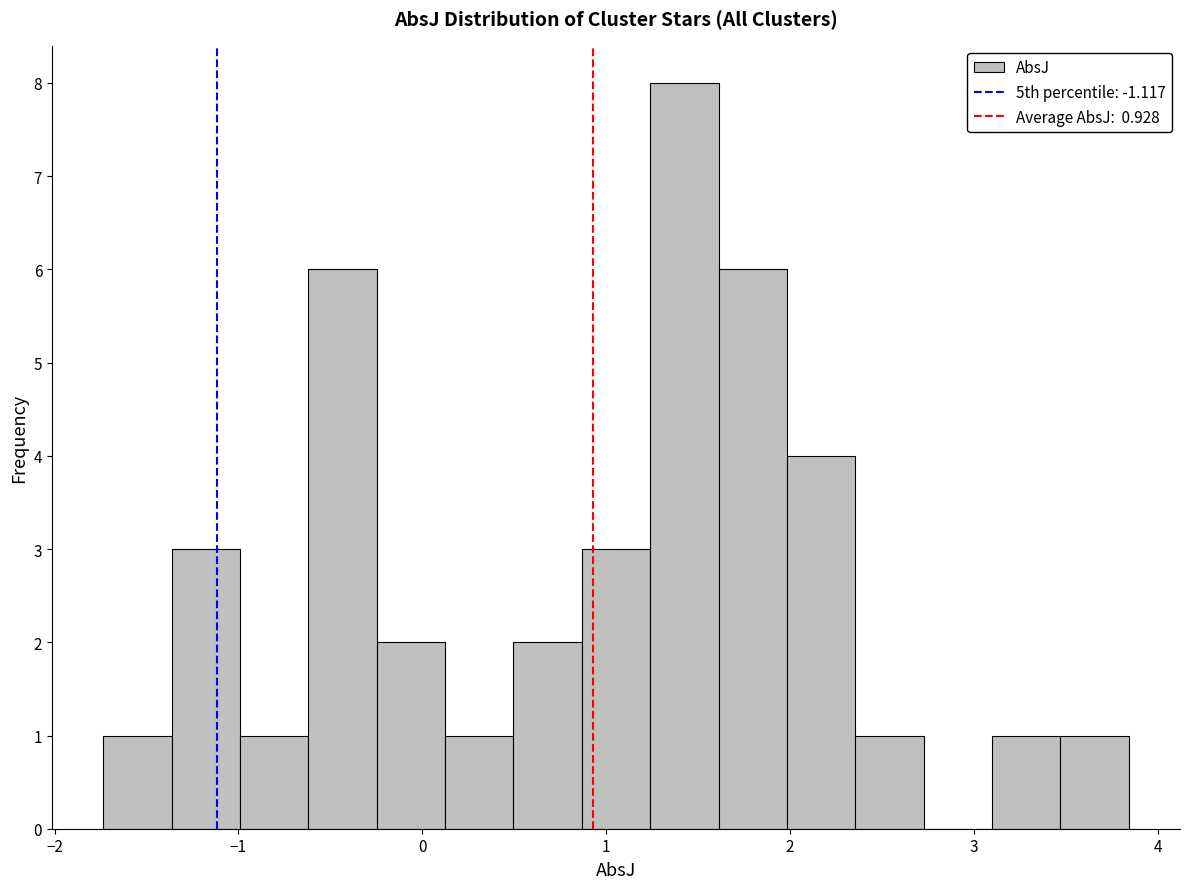

Read against the x-axis, roughly where is the centre of the tallest bar?

1.4